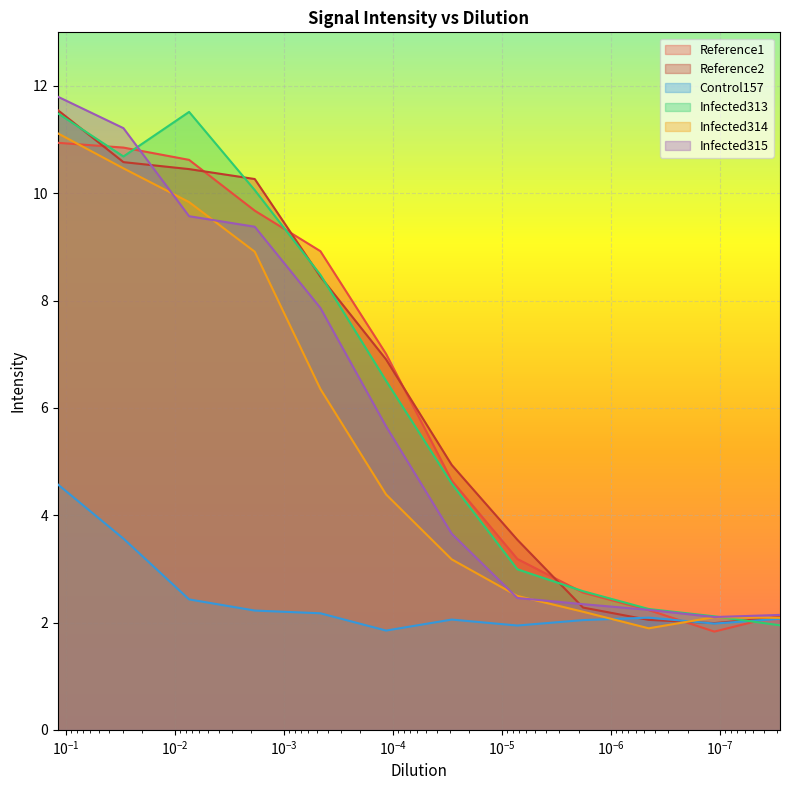

At which category is the sum across all series the highest?

0.119181125044314